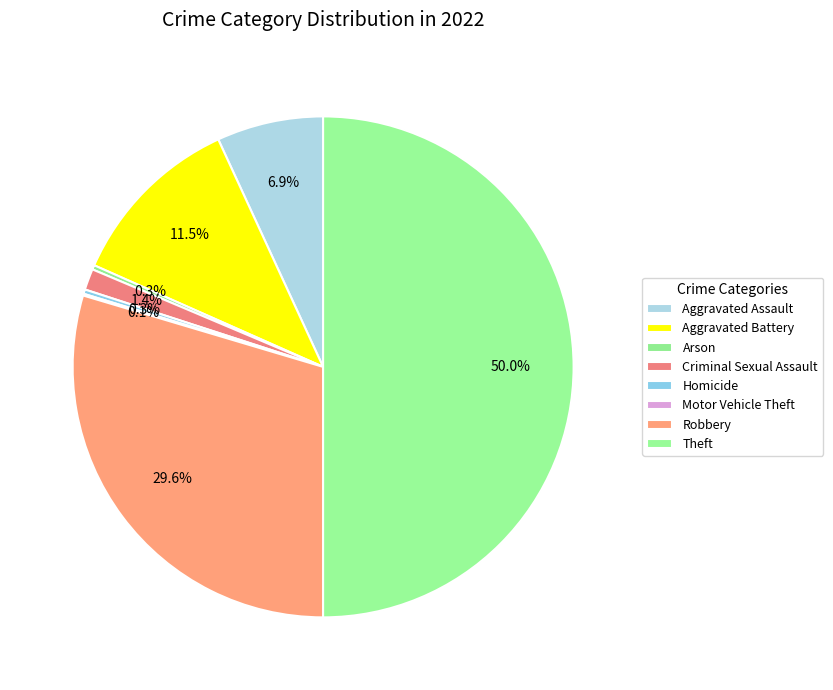

Is it true that Homicide is 10% of the pie?

False